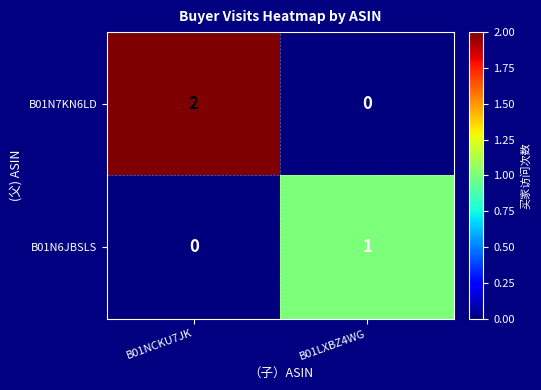

At B01NCKU7JK, list the series in order from largest to smallest.

B01N7KN6LD, B01N6JBSLS